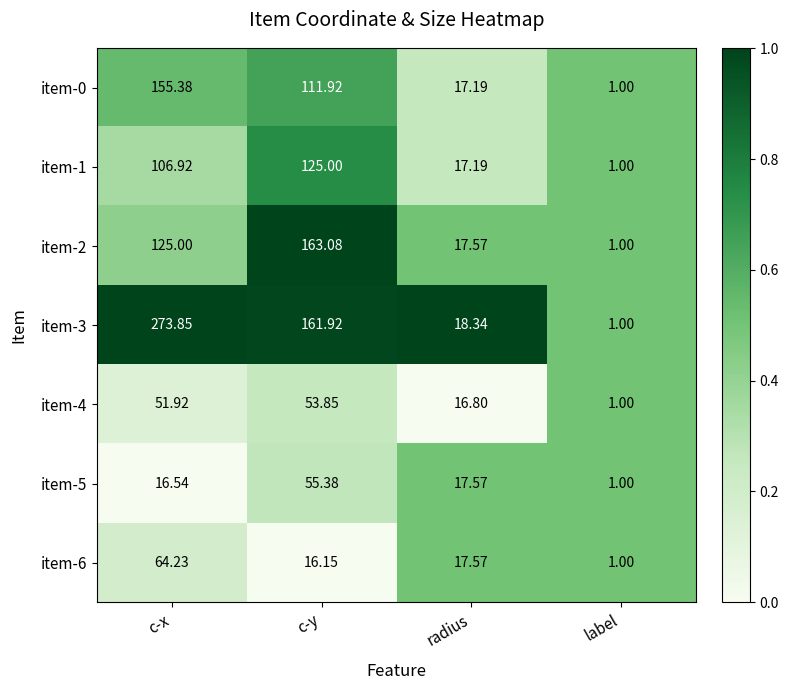

Which series has the largest total across all categories?

item-3